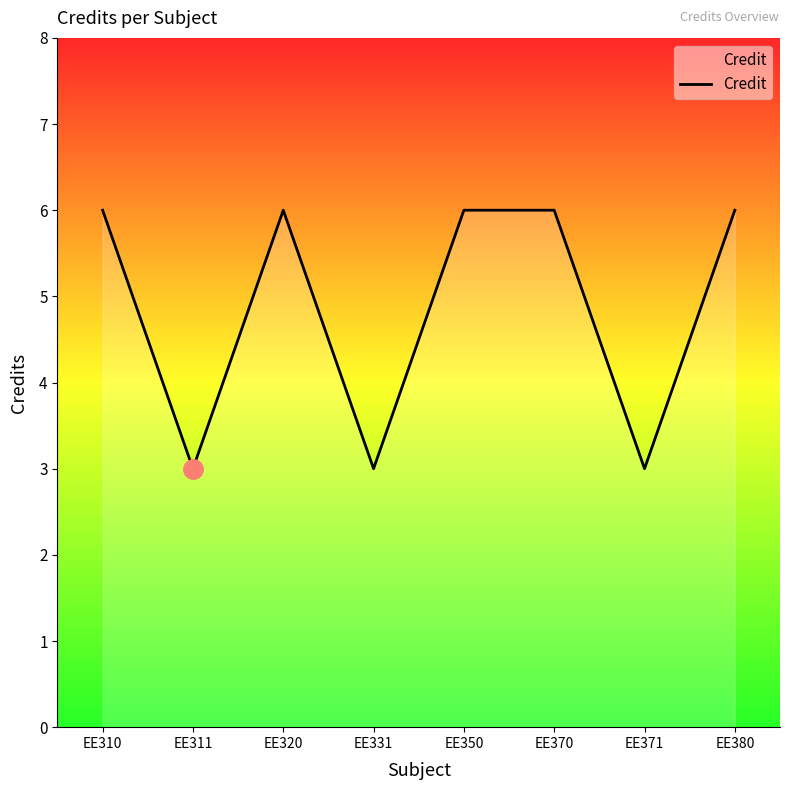

What is the maximum value shown in the chart?

6